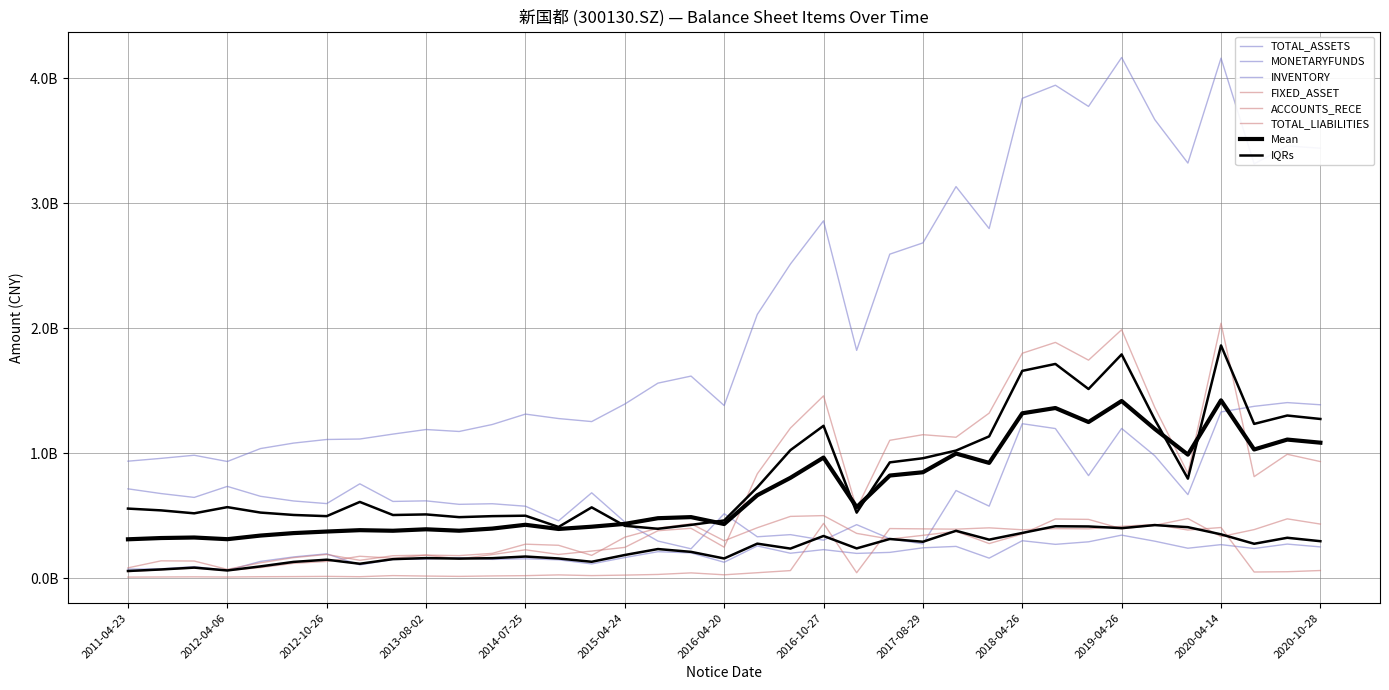

What is the value of the TOTAL_ASSETS point at the 15th from the left?

1252877050.2